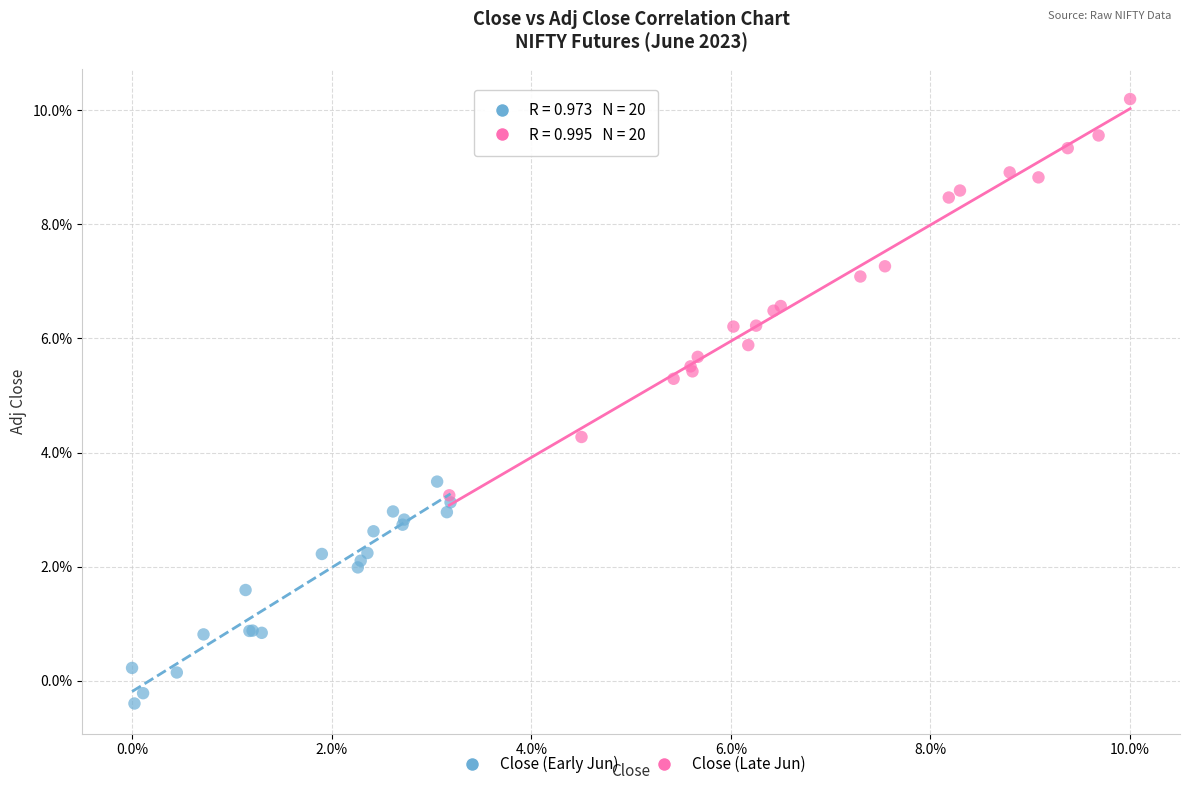

Which series has the widest spread of Y values?

Close (Late Jun)